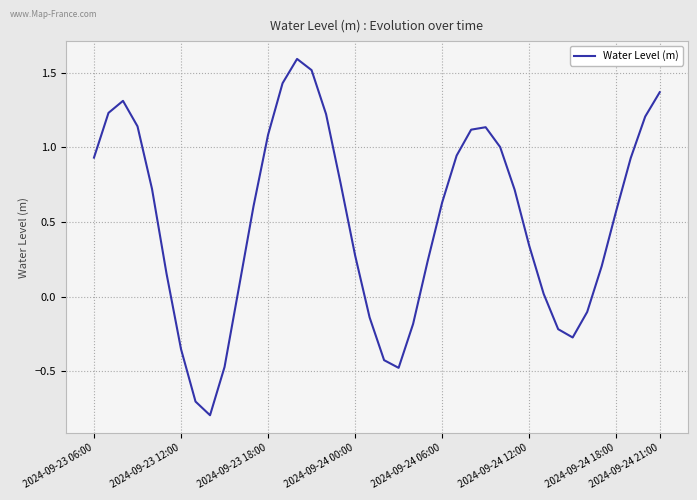

What is the difference between the maximum and minimum values?

2.4